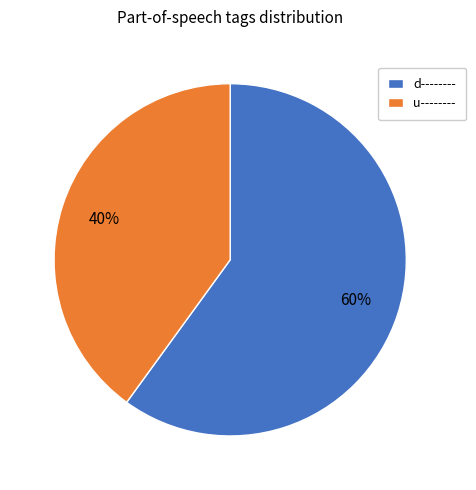

Which category has the biggest portion of the pie?

d--------